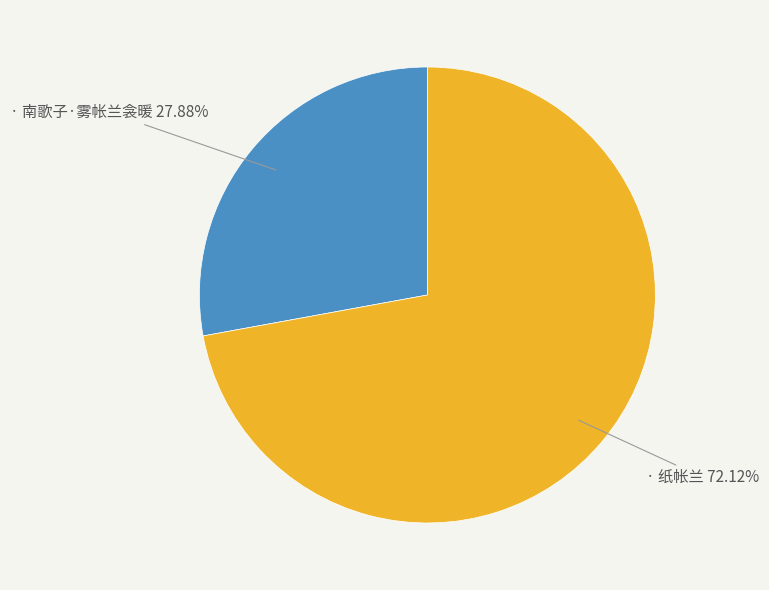

Is there a majority slice in this chart?

Yes